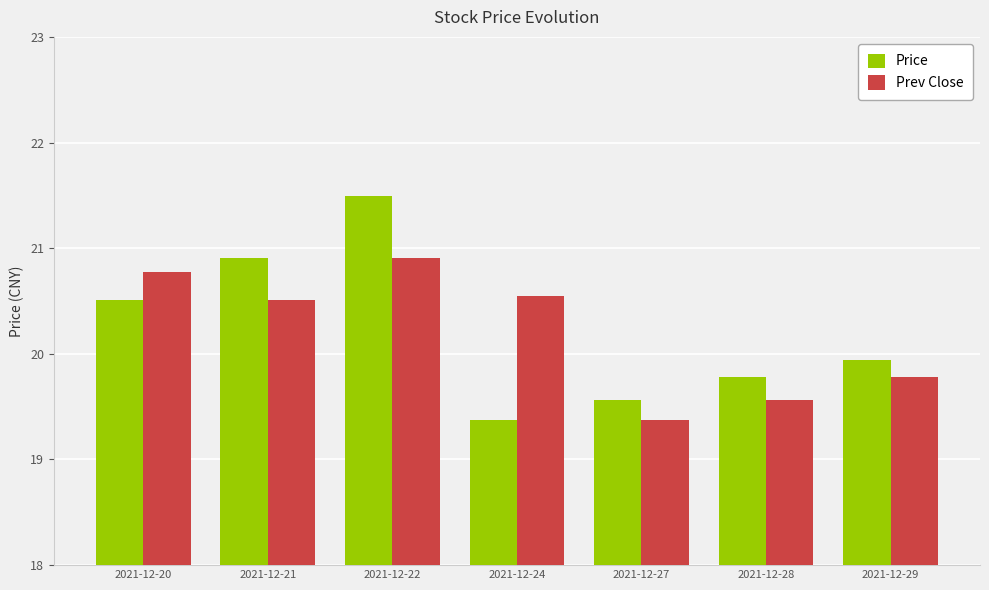

How many values in the Prev Close series are below 20?

3